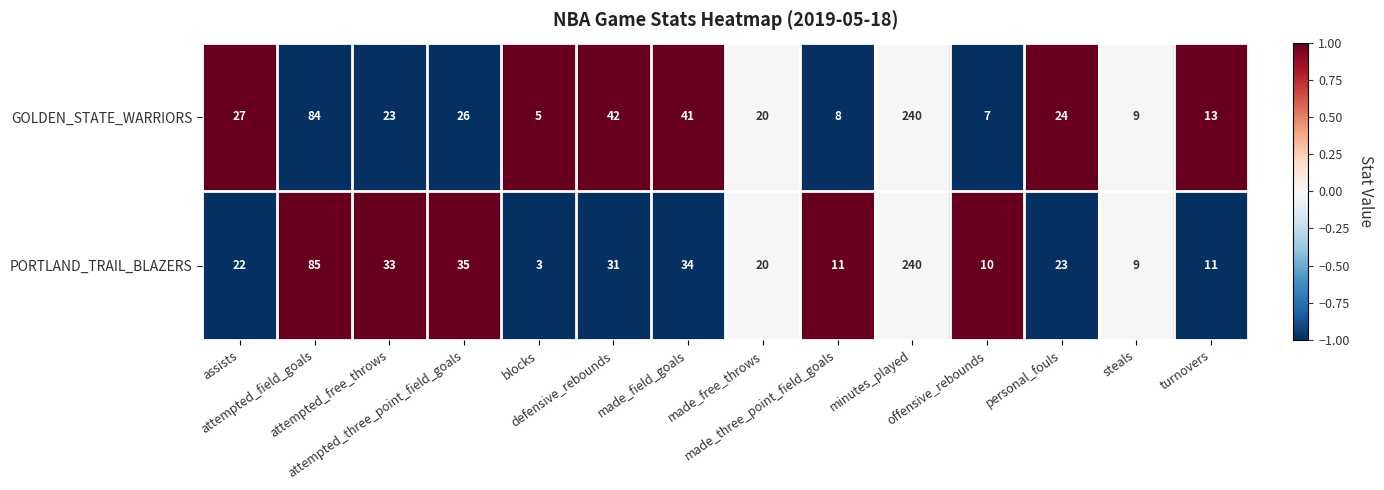

Which category has the highest value across all series?

minutes_played